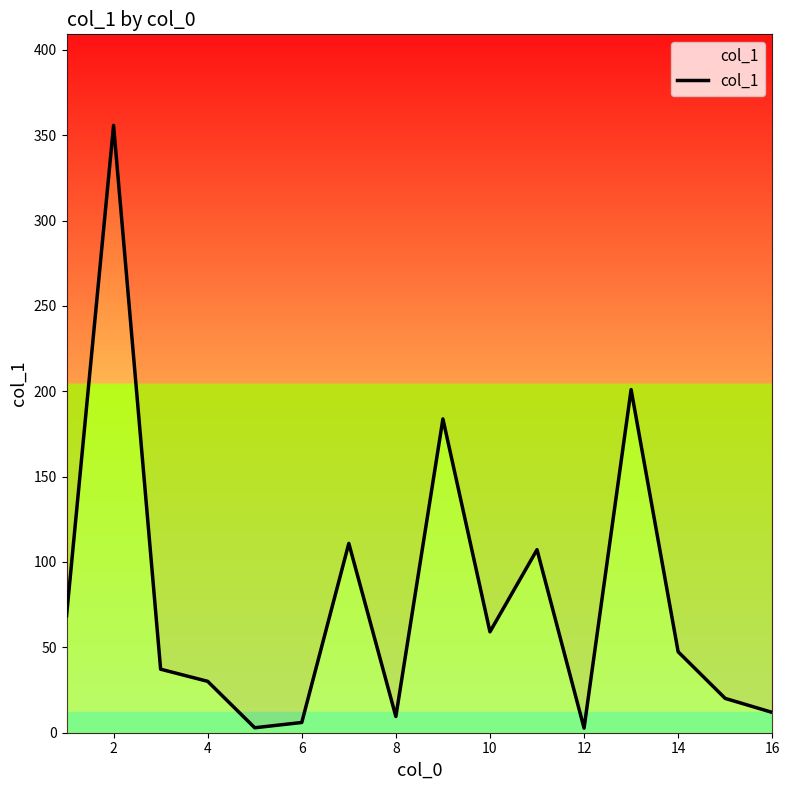

What is the sum of all values?

1254.0